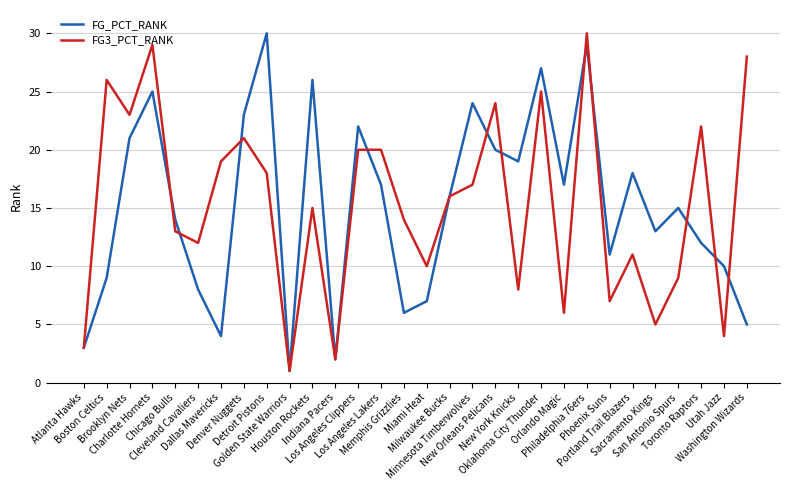

Reading left to right, list all the values displayed in this chart.

FG_PCT_RANK: Atlanta Hawks=3	Boston Celtics=9	Brooklyn Nets=21	Charlotte Hornets=25	Chicago Bulls=14	Cleveland Cavaliers=8	Dallas Mavericks=4	Denver Nuggets=23	Detroit Pistons=30	Golden State Warriors=1	Houston Rockets=26	Indiana Pacers=2	Los Angeles Clippers=22	Los Angeles Lakers=17	Memphis Grizzlies=6	Miami Heat=7	Milwaukee Bucks=16	Minnesota Timberwolves=24	New Orleans Pelicans=20	New York Knicks=19	Oklahoma City Thunder=27	Orlando Magic=17	Philadelphia 76ers=29	Phoenix Suns=11	Portland Trail Blazers=18	Sacramento Kings=13	San Antonio Spurs=15	Toronto Raptors=12	Utah Jazz=10	Washington Wizards=5
FG3_PCT_RANK: Atlanta Hawks=3	Boston Celtics=26	Brooklyn Nets=23	Charlotte Hornets=29	Chicago Bulls=13	Cleveland Cavaliers=12	Dallas Mavericks=19	Denver Nuggets=21	Detroit Pistons=18	Golden State Warriors=1	Houston Rockets=15	Indiana Pacers=2	Los Angeles Clippers=20	Los Angeles Lakers=20	Memphis Grizzlies=14	Miami Heat=10	Milwaukee Bucks=16	Minnesota Timberwolves=17	New Orleans Pelicans=24	New York Knicks=8	Oklahoma City Thunder=25	Orlando Magic=6	Philadelphia 76ers=30	Phoenix Suns=7	Portland Trail Blazers=11	Sacramento Kings=5	San Antonio Spurs=9	Toronto Raptors=22	Utah Jazz=4	Washington Wizards=28